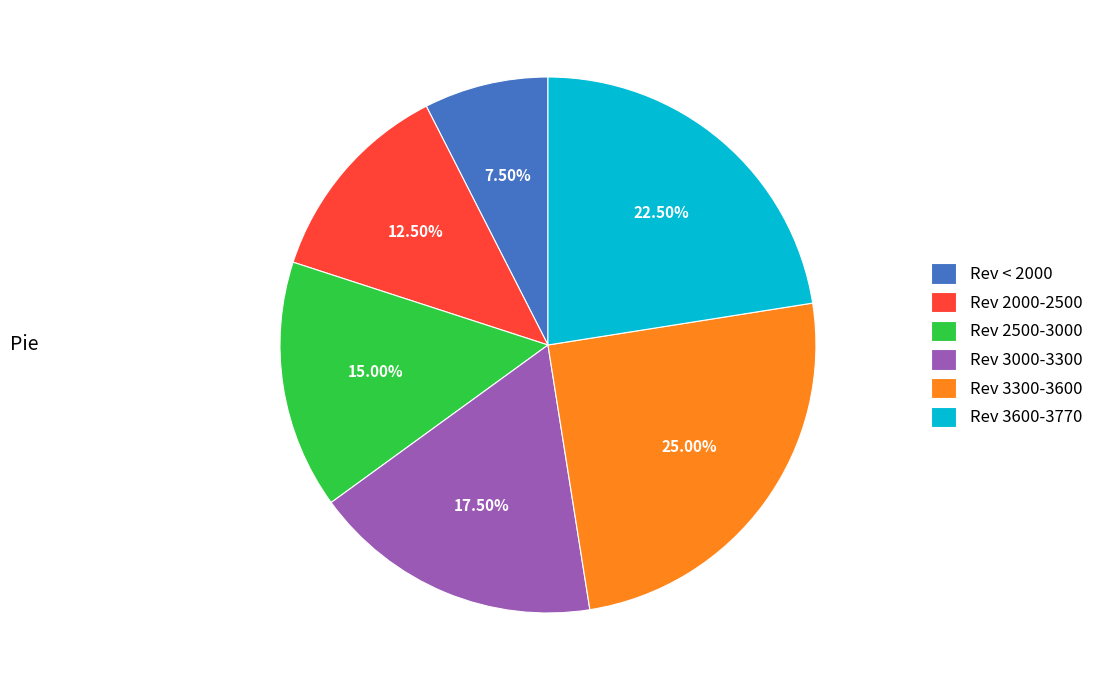

Rank the categories by value from highest to lowest.

Rev 3300-3600, Rev 3600-3770, Rev 3000-3300, Rev 2500-3000, Rev 2000-2500, Rev < 2000